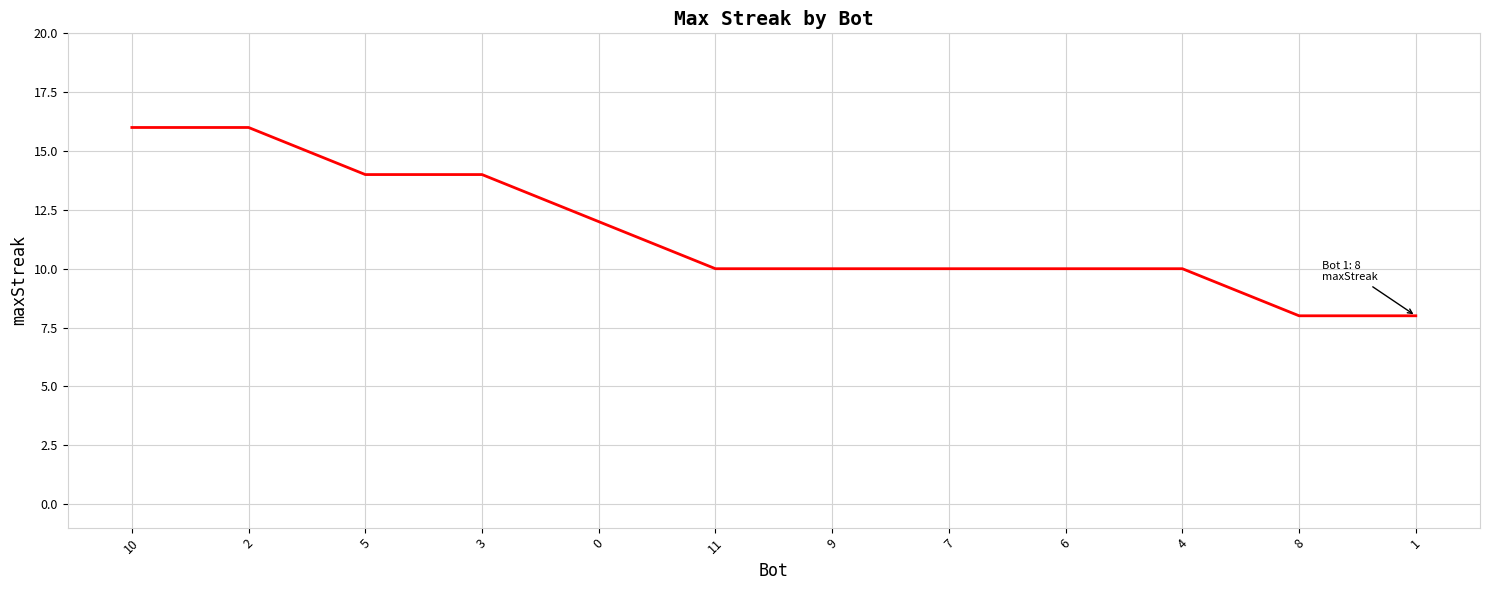

What is the minimum value shown in the chart?

8